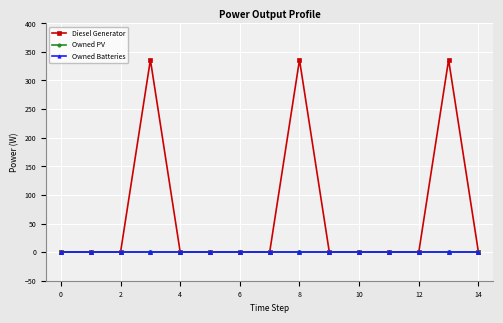

True or false: Owned Batteries and Diesel Generator intersect in this chart.

False